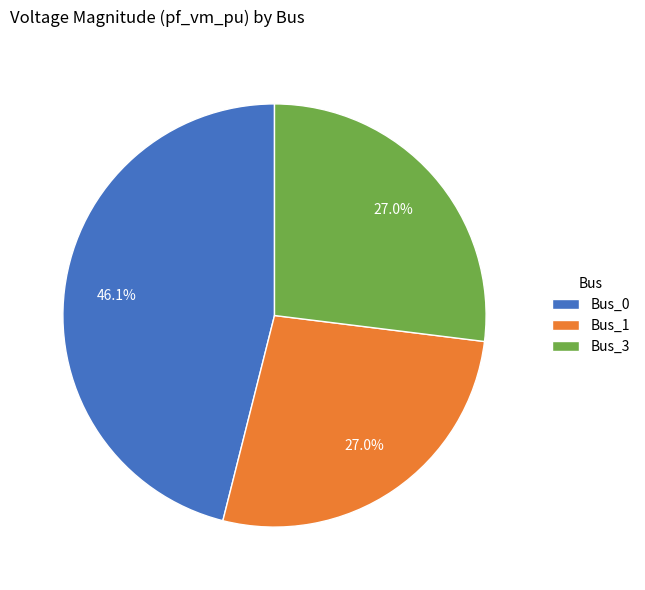

Is Bus_3 the majority of the pie?

No